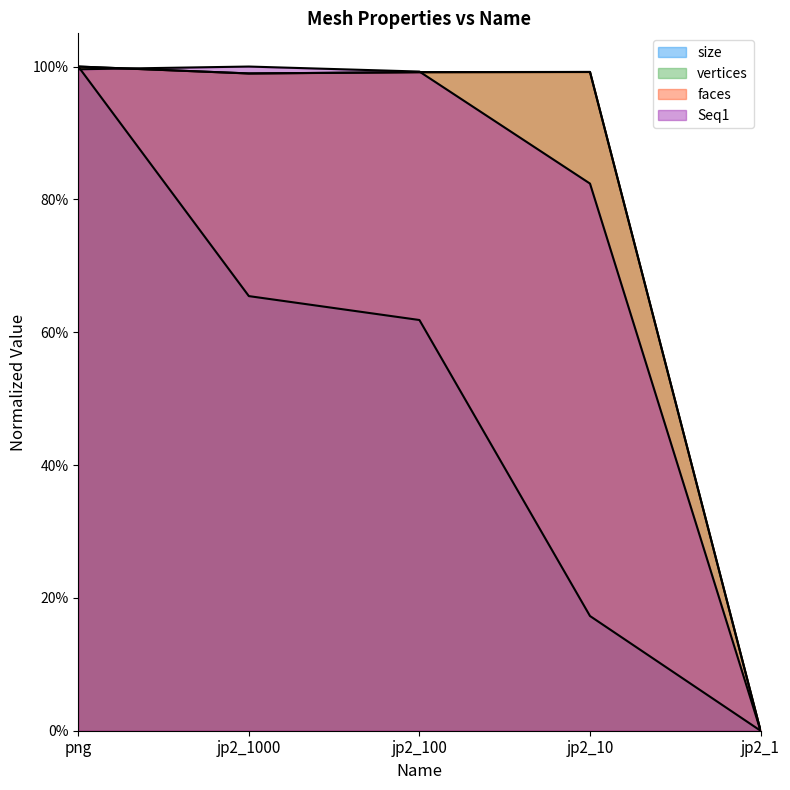

What is the difference between the maximum and second lowest values in the Seq1 series?

0.2